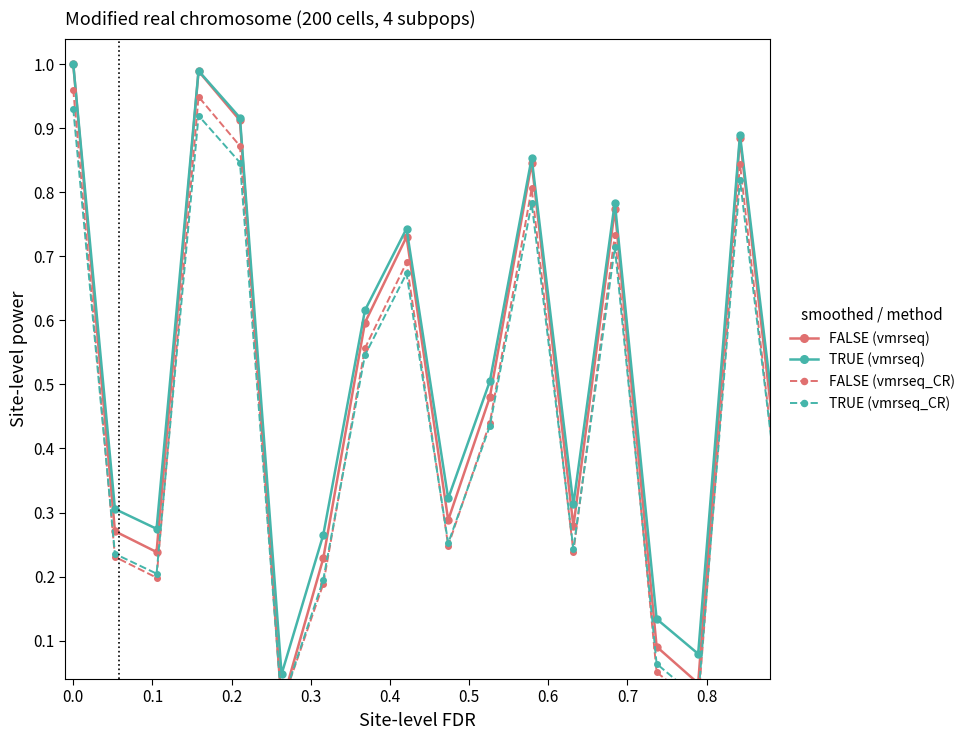

True or false: FALSE (vmrseq_CR) and TRUE (vmrseq) cross at least once.

False